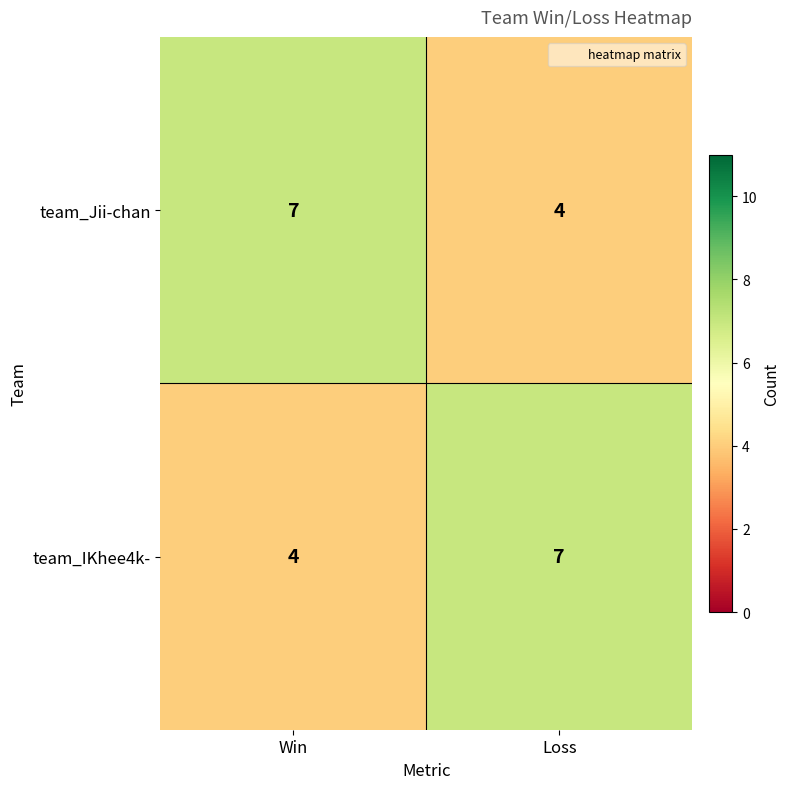

True or false: team_Jii-chan has a value of 3 at Loss.

False